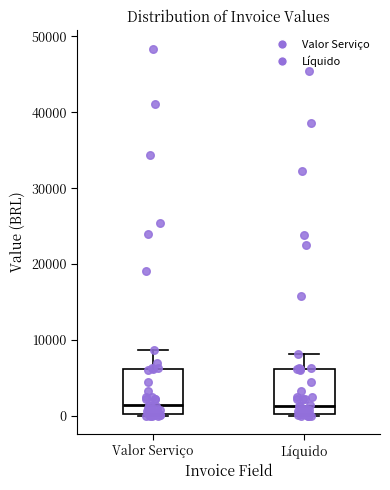

Where is the lower edge of the box for Líquido on the y-axis? The values are not printed on the chart, so give them approximately, as read against the axis.

0